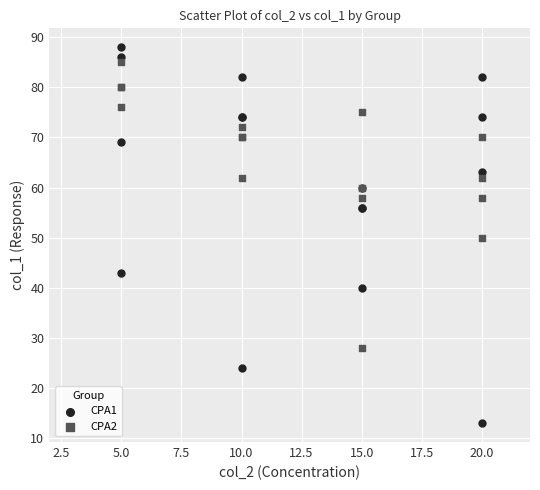

Which series has the widest spread of Y values?

CPA1